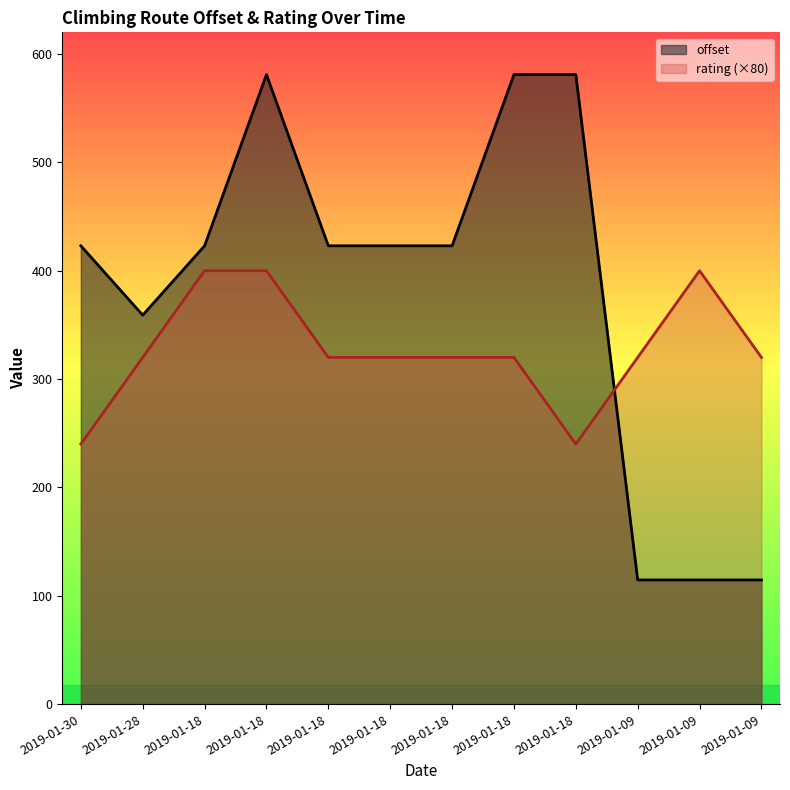

Which category has the lowest value across all series?

2019-01-09